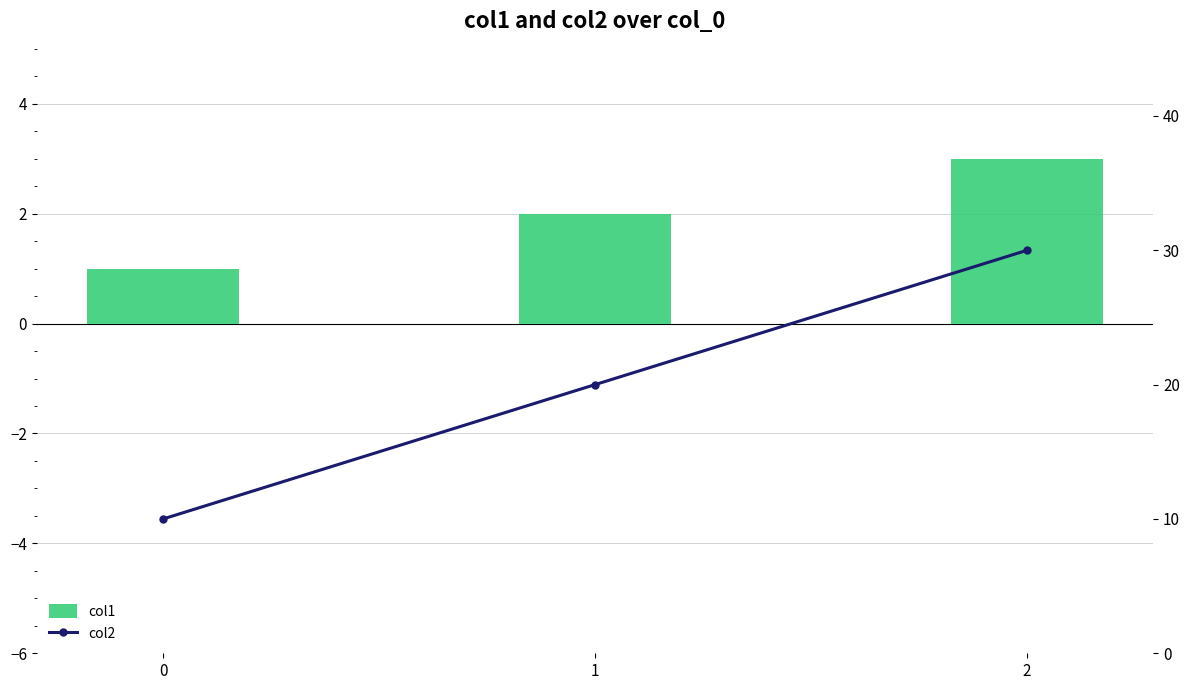

At how many categories does at least one series exceed 17?

2